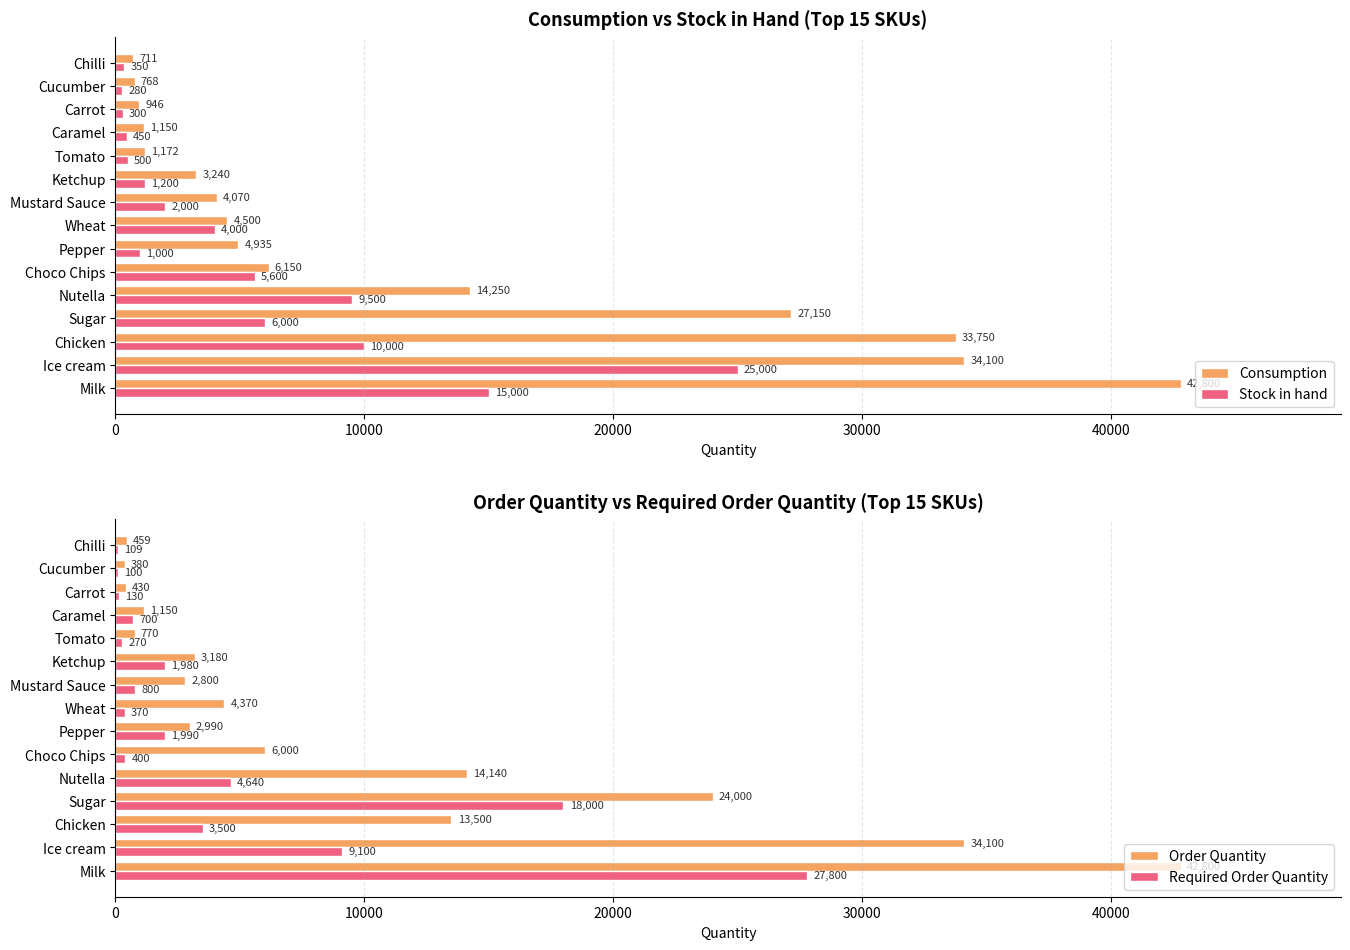

Reading left to right, transcribe all the data shown in this chart.

Consumption: 42800	34100	33750	27150	14250	6150	4935	4500	4070	3240	1172	1150	946	768	711
Stock in hand: 15000	25000	10000	6000	9500	5600	1000	4000	2000	1200	500	450	300	280	350
Order Quantity: 42800	34100	13500	24000	14140	6000	2990	4370	2800	3180	770	1150	430	380	459
Required Order Quantity: 27800	9100	3500	18000	4640	400	1990	370	800	1980	270	700	130	100	109